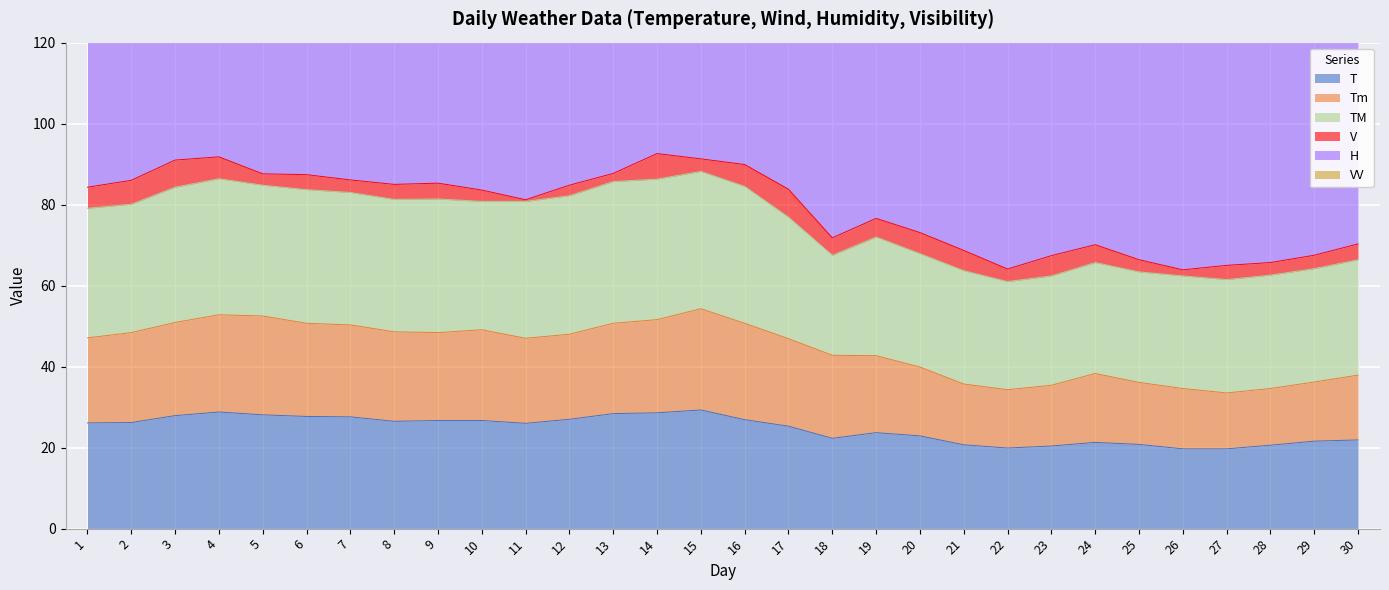

Which series has the largest total across all categories?

H